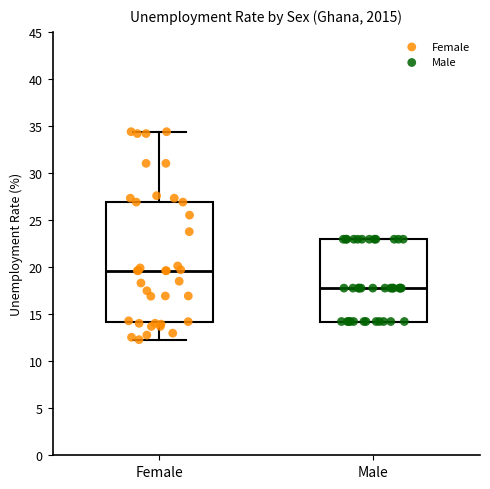

Reading left to right, read every box against the y-axis: the position of its median line, the range the box covers, and the ends of its whiskers. The values are not printed on the chart, so give them approximately, as read against the axis.

Female: median 19.5, box 14.0 to 27.0, whiskers 12.5 to 34.5
Male: median 18.0, box 14.0 to 23.0, whiskers 14.0 to 23.0